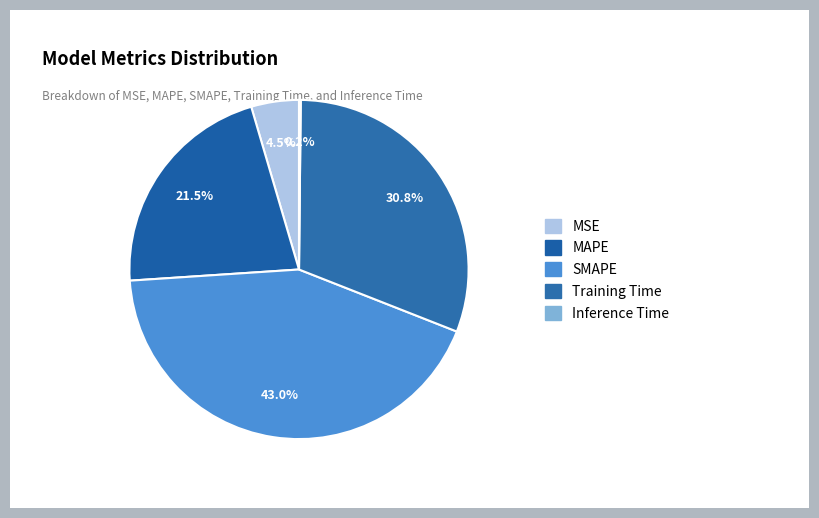

Is the sum of MAPE and Training Time greater than half?

Yes